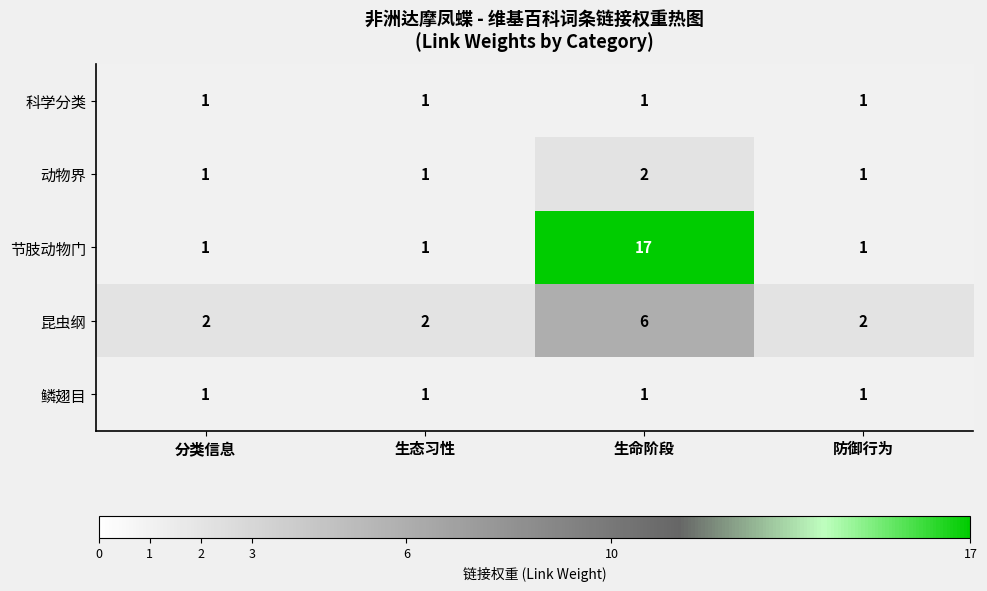

What is the maximum value shown in the chart?

17